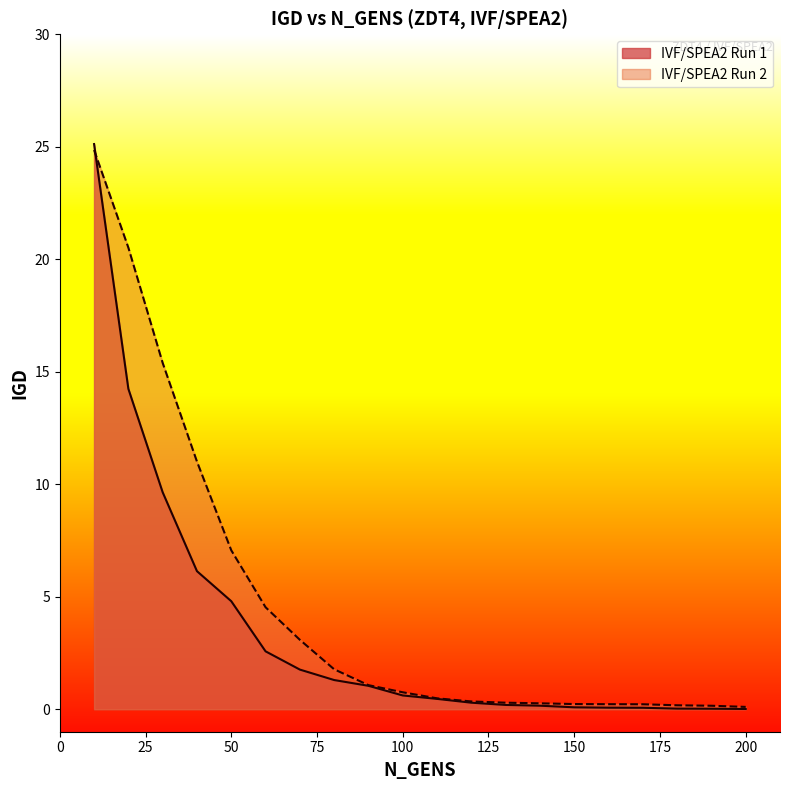

Reading left to right, list all the values displayed in this chart.

IVF/SPEA2 Run 1: 25.1	14.2	9.6	6.1	4.8	2.6	1.8	1.3	1.0	0.6	0.5	0.3	0.2	0.2	0.1	0.1	0.1	0.0	0.0	0.0
IVF/SPEA2 Run 2: 24.9	20.5	15.4	11.0	7.1	4.5	3.1	1.8	1.1	0.8	0.5	0.3	0.3	0.3	0.2	0.2	0.2	0.2	0.2	0.1